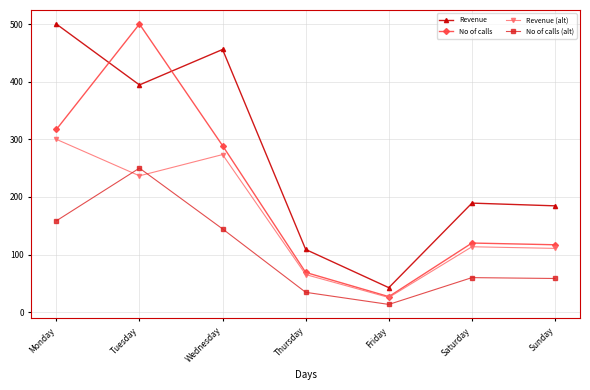

In Revenue (alt), how many points are higher than both neighbors (excluding endpoints)?

2